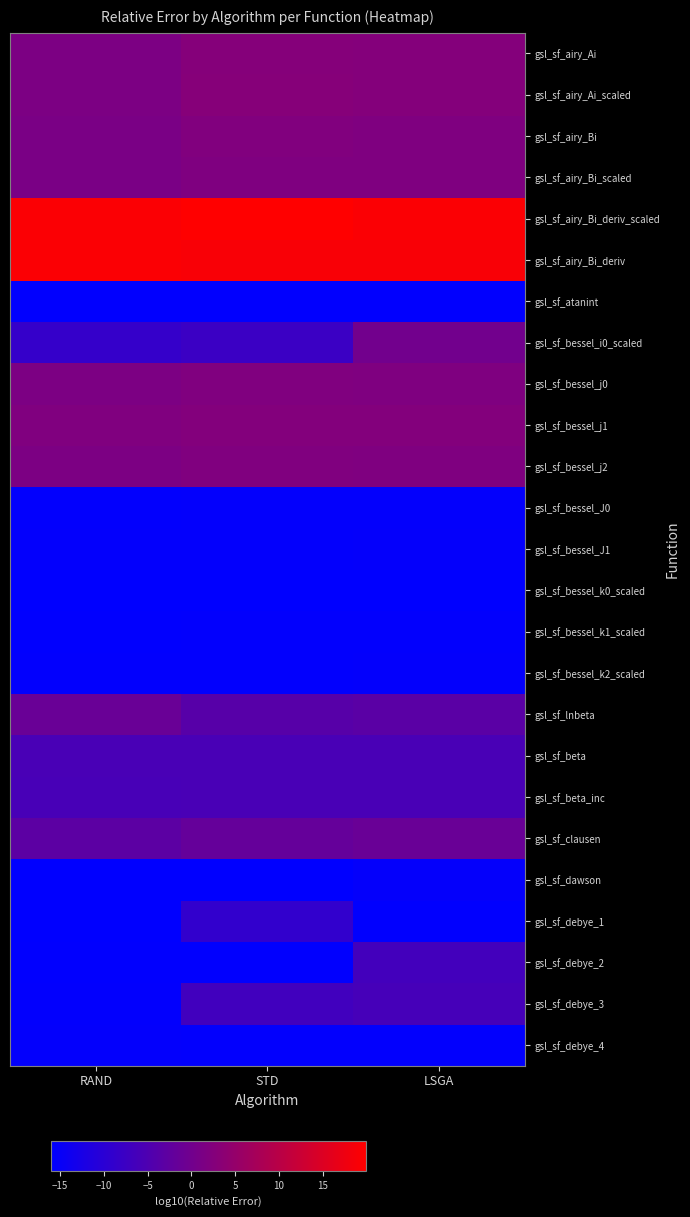

Which series has the largest total across all categories?

gsl_sf_airy_Bi_deriv_scaled